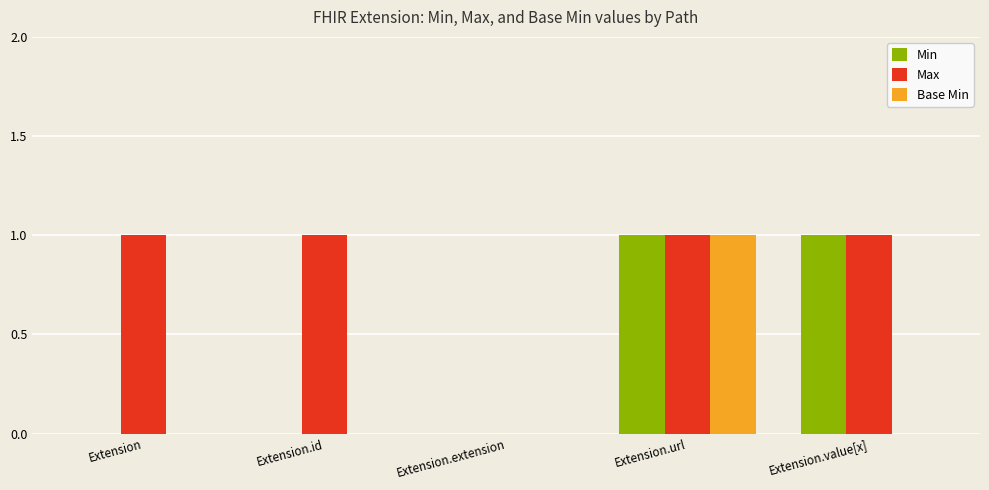

The value of Max at Extension is 0. True or false?

False